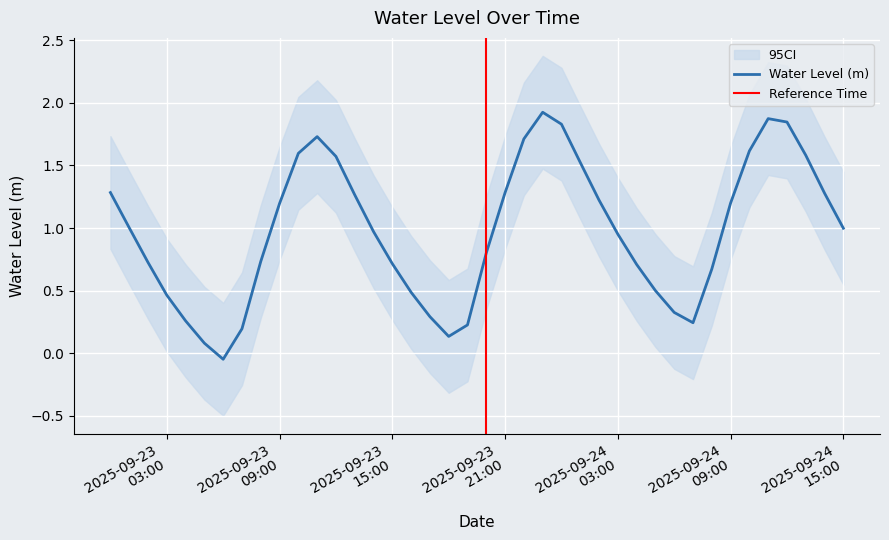

The chart shows a value of 1.6 at 2025-09-23 10:00:00. True or false?

True